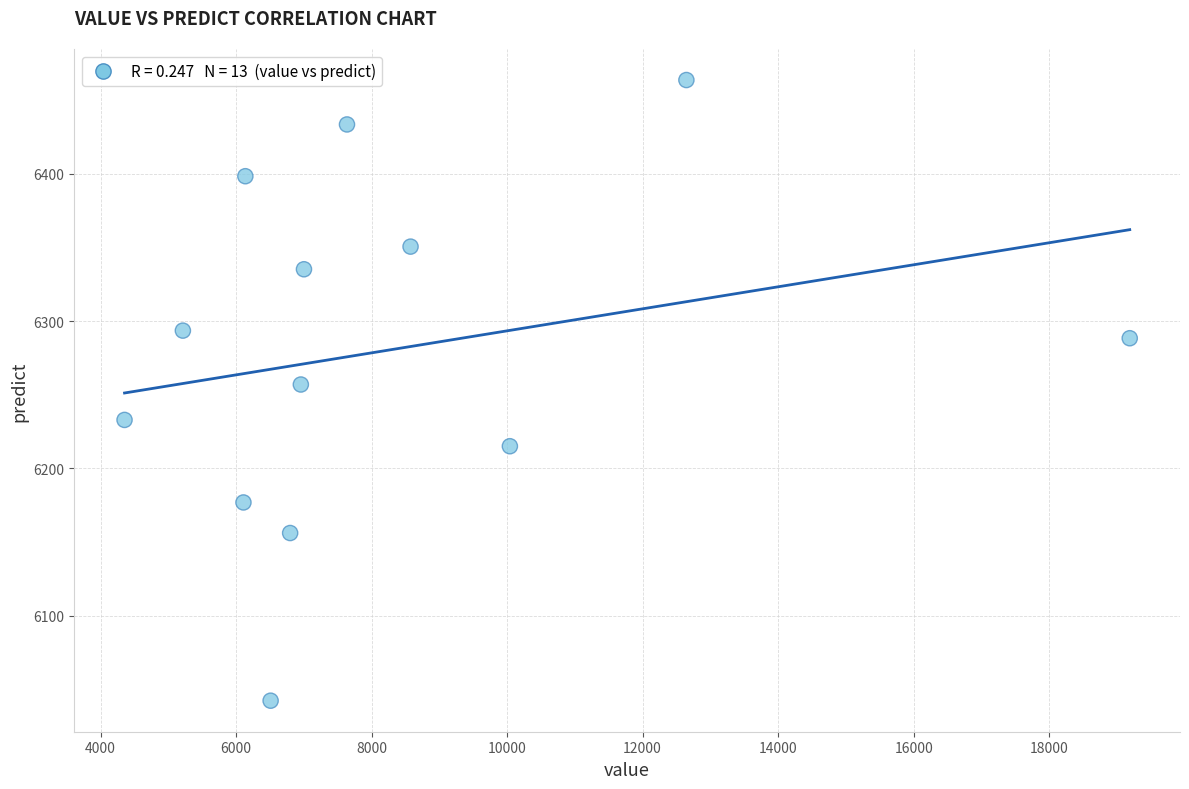

What is the range of X values (max minus min)?

14835.0